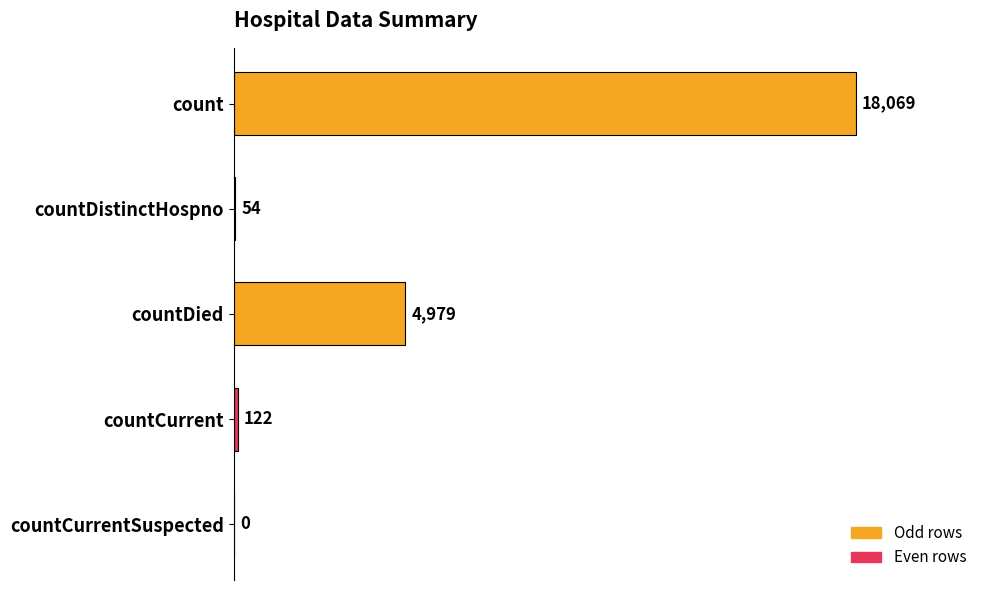

Approximately how many times larger is the value at count compared to countDied?

3.6